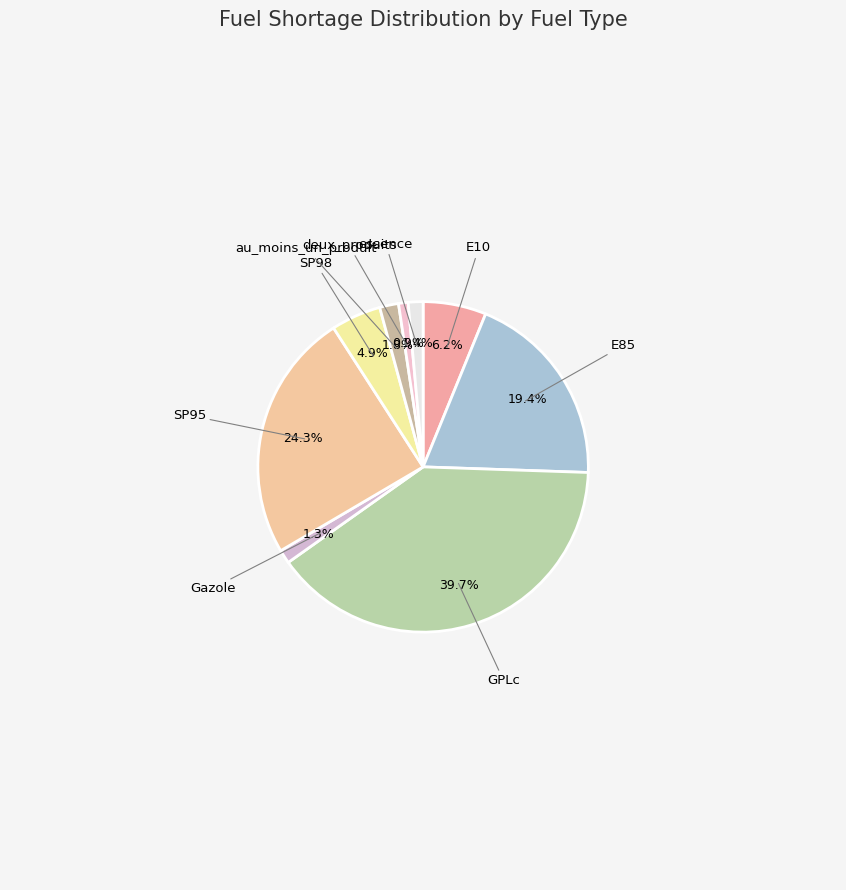

Which slice is the largest?

GPLc